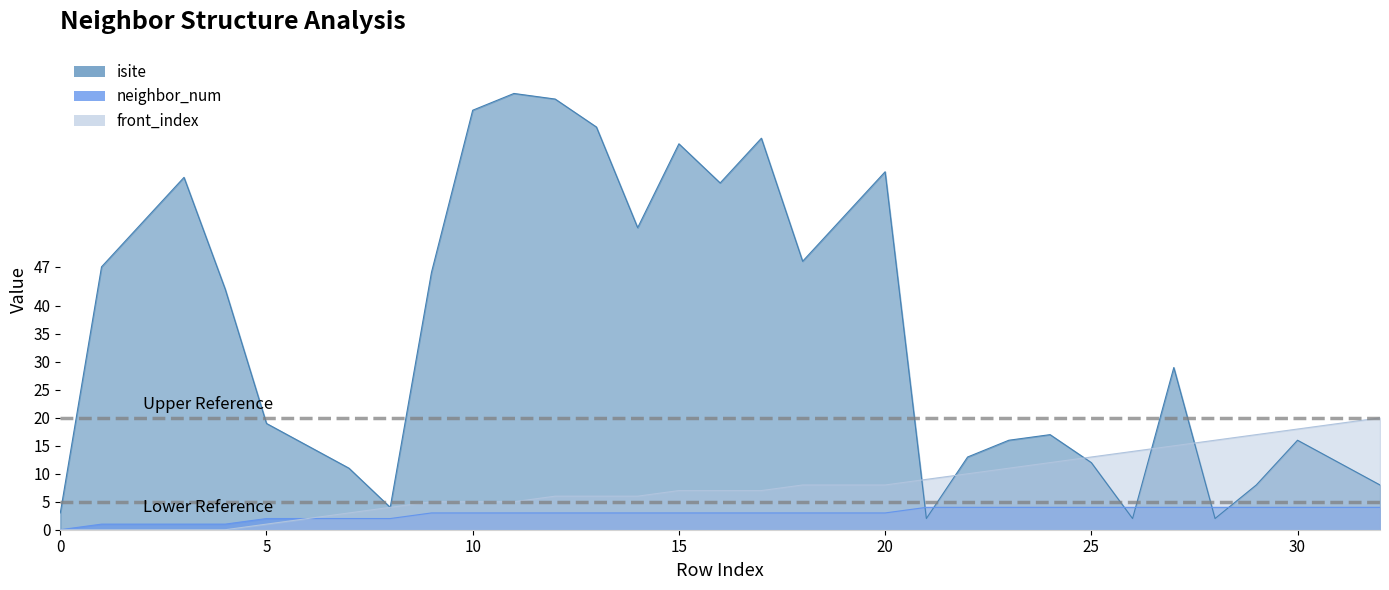

True or false: neighbor_num has more than 0 interior local peaks.

False